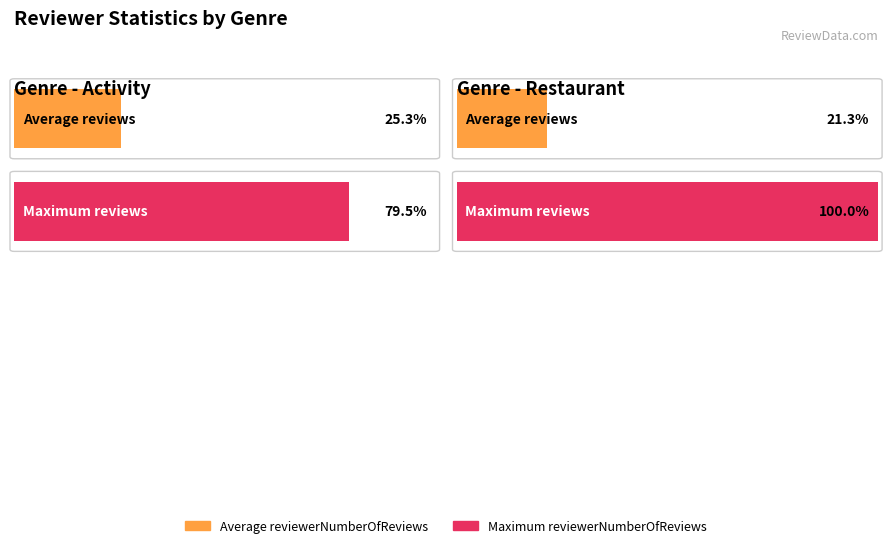

What is the label of the 1st bar from the right?

restaurant